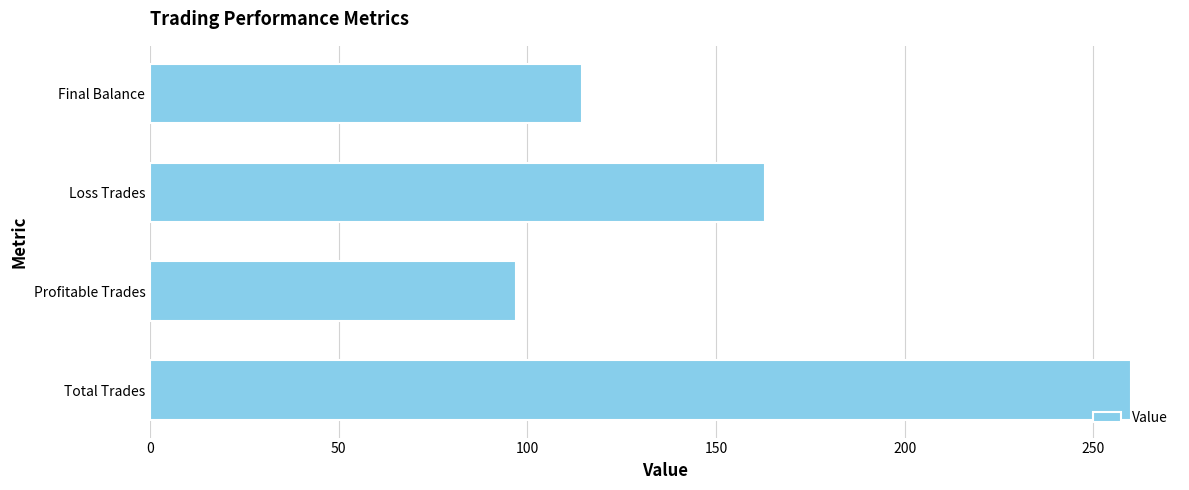

What is the average value?

158.6